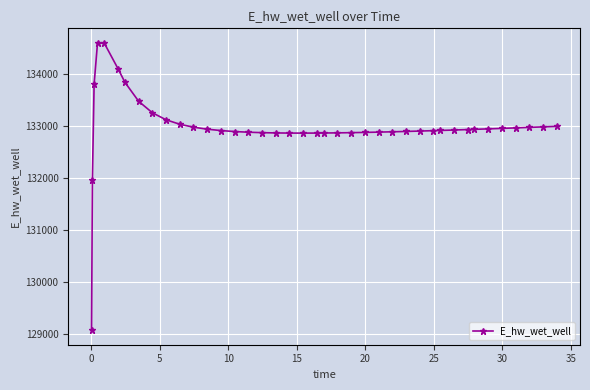

What is the difference between the second highest and second lowest values?

2639.9